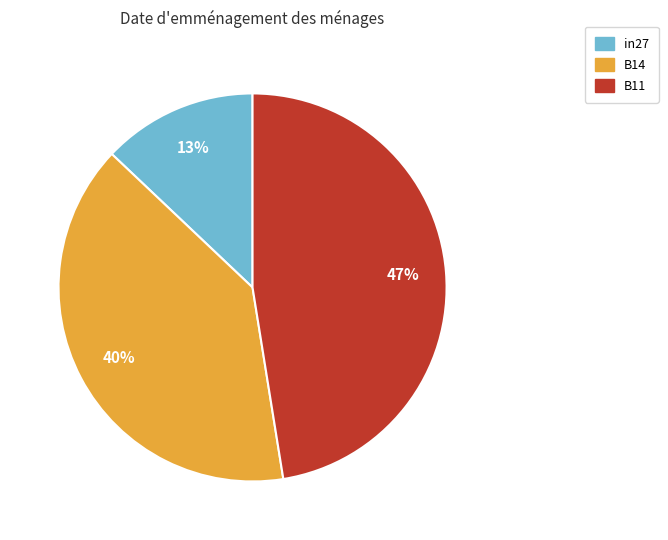

Which slice is the largest?

B11